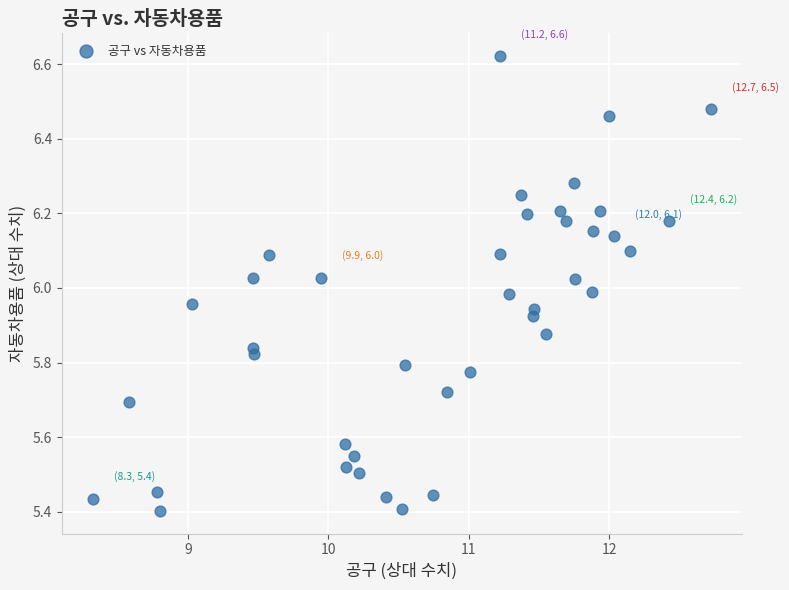

What is the range of X values (max minus min)?

4.4